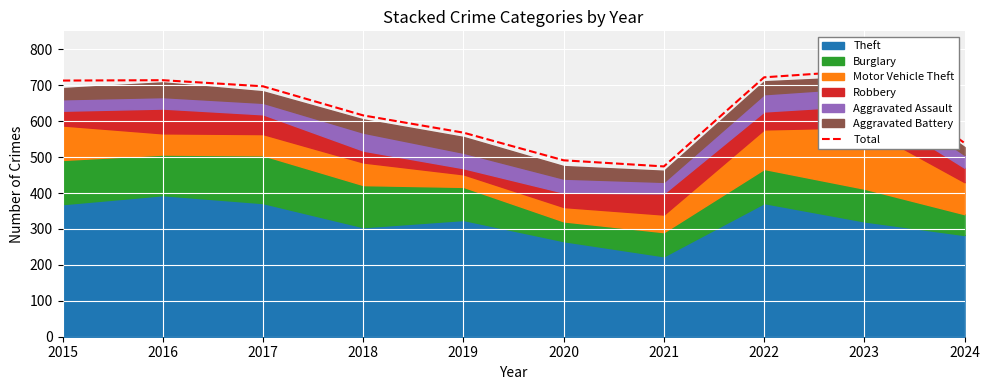

Rank the categories by value from lowest to highest.

2021, 2020, 2024, 2019, 2018, 2017, 2015, 2016, 2022, 2023